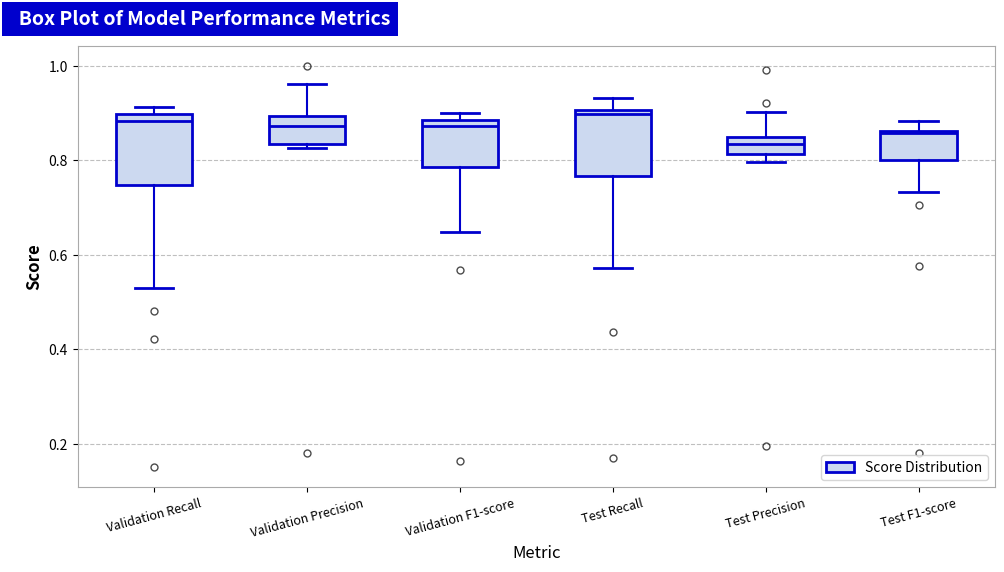

Reading left to right, transcribe this box plot: for each box, give where its median line is, the range the box spans, and where its two whiskers end, as read against the y-axis. The values are not printed on the chart, so give them approximately, as read against the axis.

Validation Recall: median 0.88, box 0.74 to 0.90, whiskers 0.52 to 0.92
Validation Precision: median 0.88, box 0.84 to 0.90, whiskers 0.82 to 0.96
Validation F1-score: median 0.88 (just below the box's upper edge), box 0.78 to 0.88, whiskers 0.64 to 0.90
Test Recall: median 0.90 (just below the box's upper edge), box 0.76 to 0.90, whiskers 0.58 to 0.94
Test Precision: median 0.84 (inside the box), box 0.82 to 0.84, whiskers 0.80 to 0.90
Test F1-score: median 0.86, box 0.80 to 0.86, whiskers 0.74 to 0.88